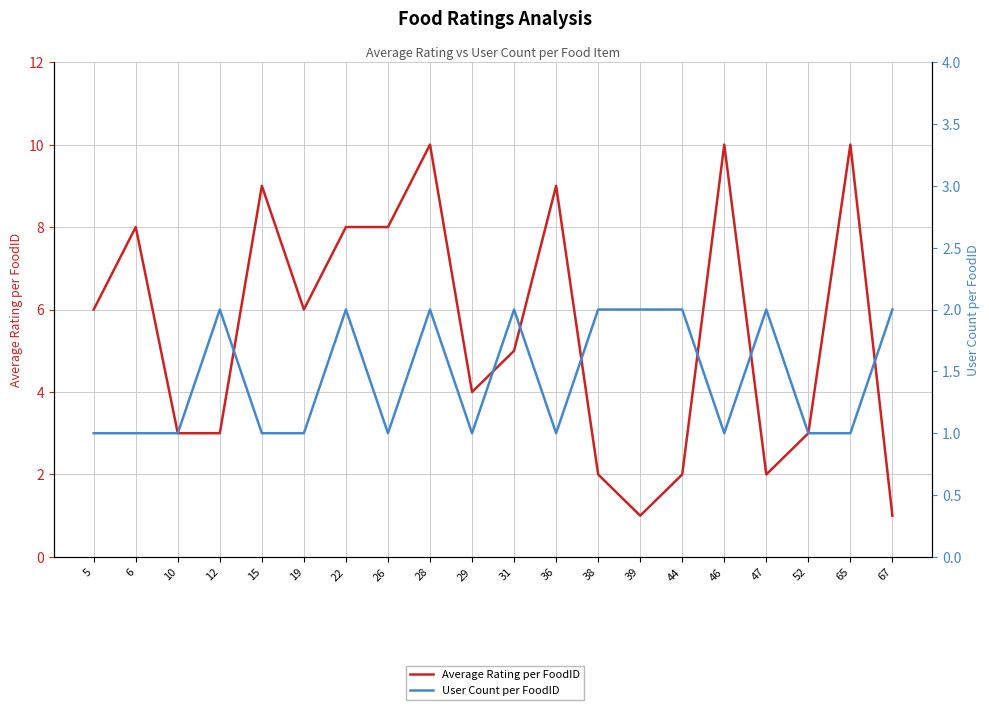

Which label corresponds to the smallest value in the chart?

39